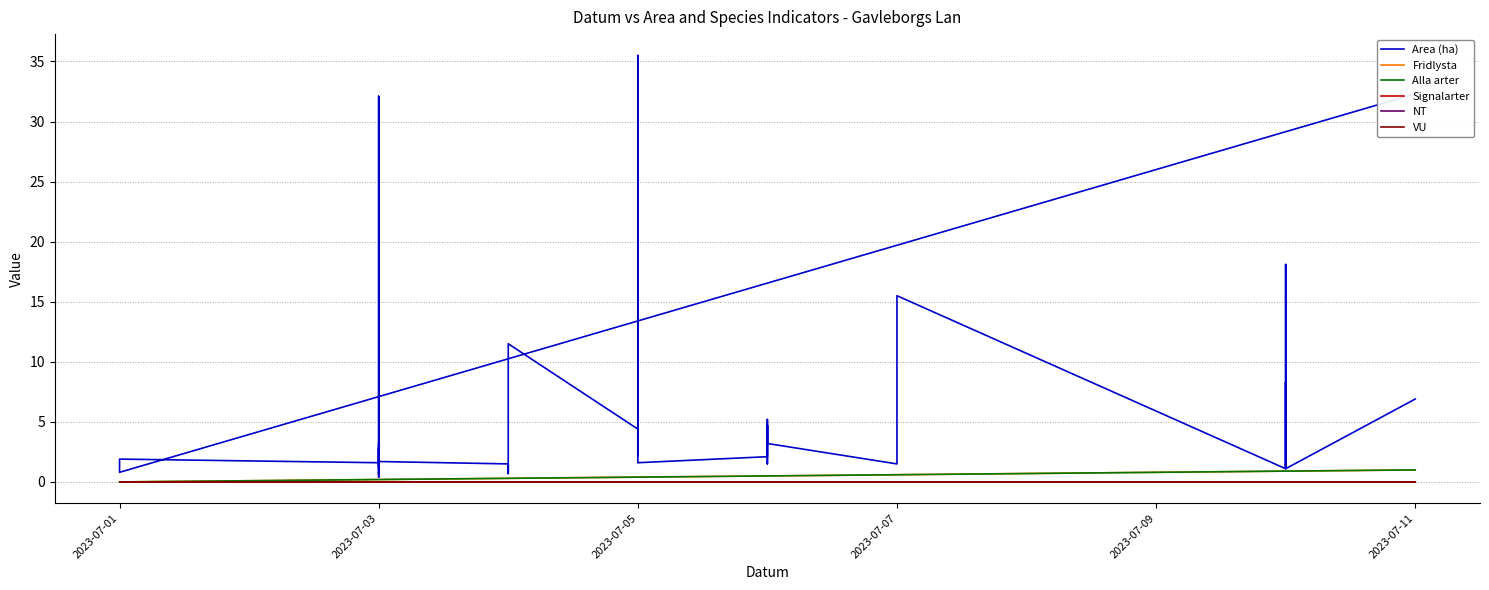

Reading left to right, what are all the values shown in this chart?

Area (ha): 32.3	0.8	1.9	1.6	0.4	3.2	1.3	2.8	0.6	5.2	32.1	1.7	1.5	0.7	1.2	11.5	4.4	4.9	2.2	4.4	35.5	1.6	2.1	4.7	1.6	1.5	5.2	3.2	1.5	6.9	15.5	1.1	2.2	3.8	8.3	1.2	18.1	4.4	1.1	6.9
Fridlysta: 1.0	0.0	0.0	0.0	0.0	0.0	0.0	0.0	0.0	0.0	0.0	0.0	0.0	0.0	0.0	0.0	0.0	0.0	0.0	0.0	0.0	0.0	0.0	0.0	0.0	0.0	0.0	0.0	0.0	0.0	0.0	0.0	0.0	0.0	0.0	0.0	0.0	0.0	0.0	0.0
Alla arter: 1.0	0.0	0.0	0.0	0.0	0.0	0.0	0.0	0.0	0.0	0.0	0.0	0.0	0.0	0.0	0.0	0.0	0.0	0.0	0.0	0.0	0.0	0.0	0.0	0.0	0.0	0.0	0.0	0.0	0.0	0.0	0.0	0.0	0.0	0.0	0.0	0.0	0.0	0.0	0.0
Signalarter: 0.0	0.0	0.0	0.0	0.0	0.0	0.0	0.0	0.0	0.0	0.0	0.0	0.0	0.0	0.0	0.0	0.0	0.0	0.0	0.0	0.0	0.0	0.0	0.0	0.0	0.0	0.0	0.0	0.0	0.0	0.0	0.0	0.0	0.0	0.0	0.0	0.0	0.0	0.0	0.0
NT: 0.0	0.0	0.0	0.0	0.0	0.0	0.0	0.0	0.0	0.0	0.0	0.0	0.0	0.0	0.0	0.0	0.0	0.0	0.0	0.0	0.0	0.0	0.0	0.0	0.0	0.0	0.0	0.0	0.0	0.0	0.0	0.0	0.0	0.0	0.0	0.0	0.0	0.0	0.0	0.0
VU: 0.0	0.0	0.0	0.0	0.0	0.0	0.0	0.0	0.0	0.0	0.0	0.0	0.0	0.0	0.0	0.0	0.0	0.0	0.0	0.0	0.0	0.0	0.0	0.0	0.0	0.0	0.0	0.0	0.0	0.0	0.0	0.0	0.0	0.0	0.0	0.0	0.0	0.0	0.0	0.0